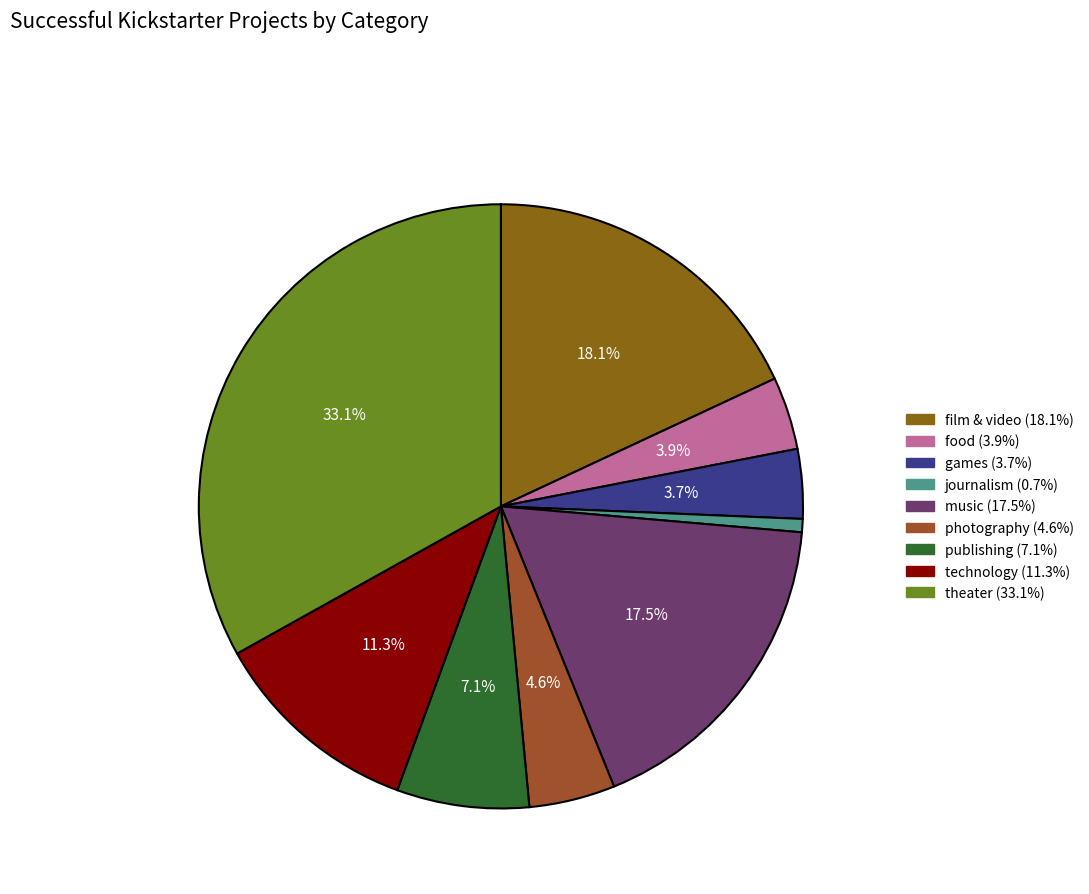

What percentage is the photography slice, to the nearest percent?

5%